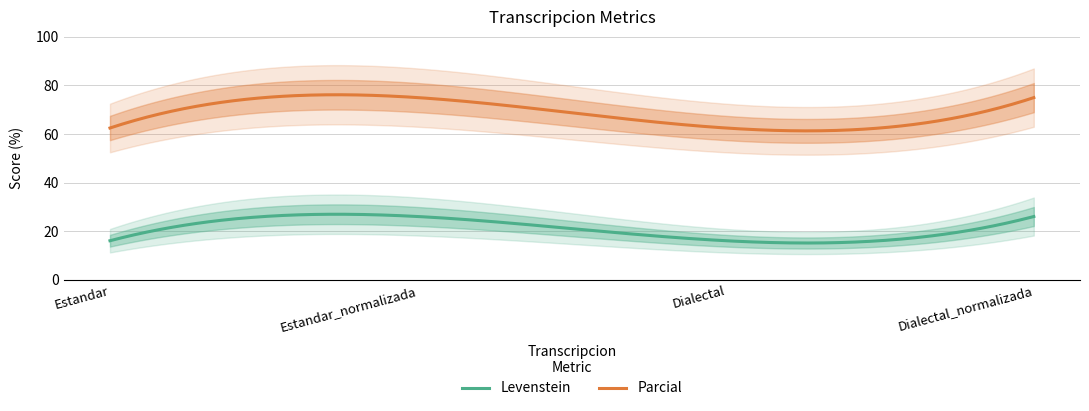

How many lines are shown in the chart?

2